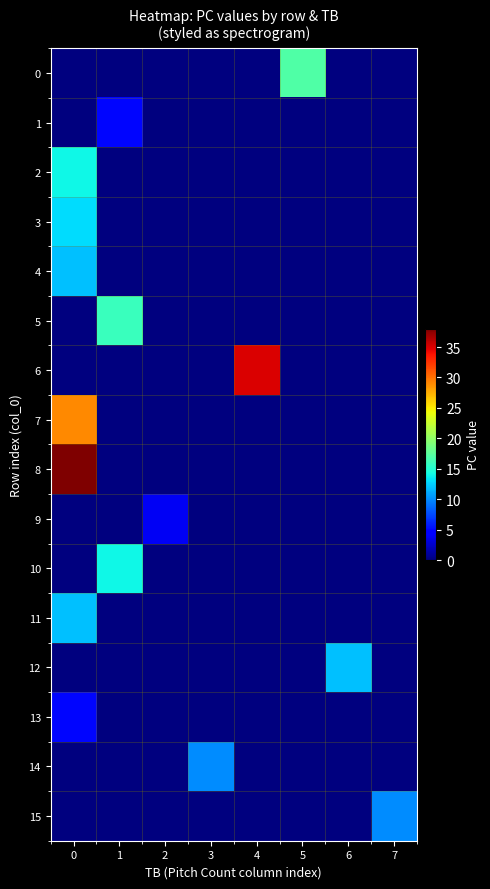

What is the spread (max minus min) of values at 0?

38